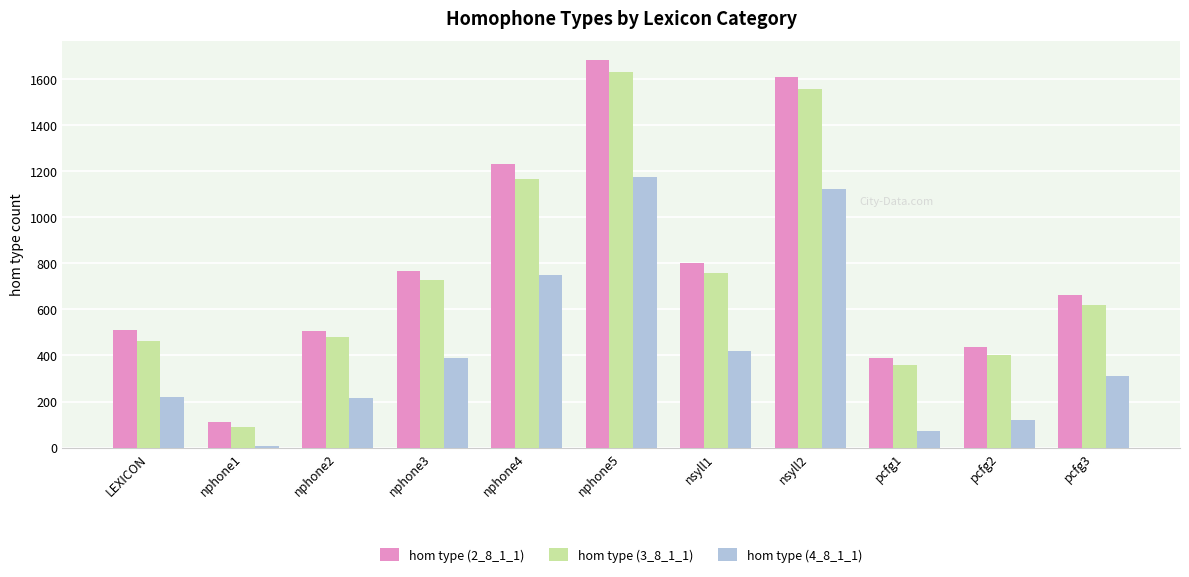

Does the chart contain stacked bars?

No